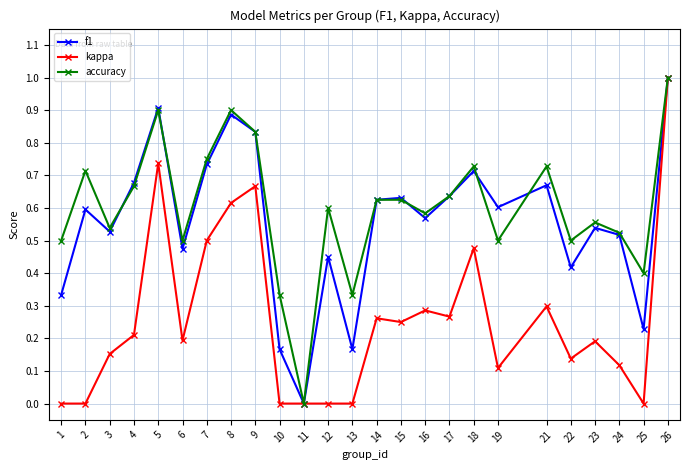

Is this an area chart (filled region under the line)?

No